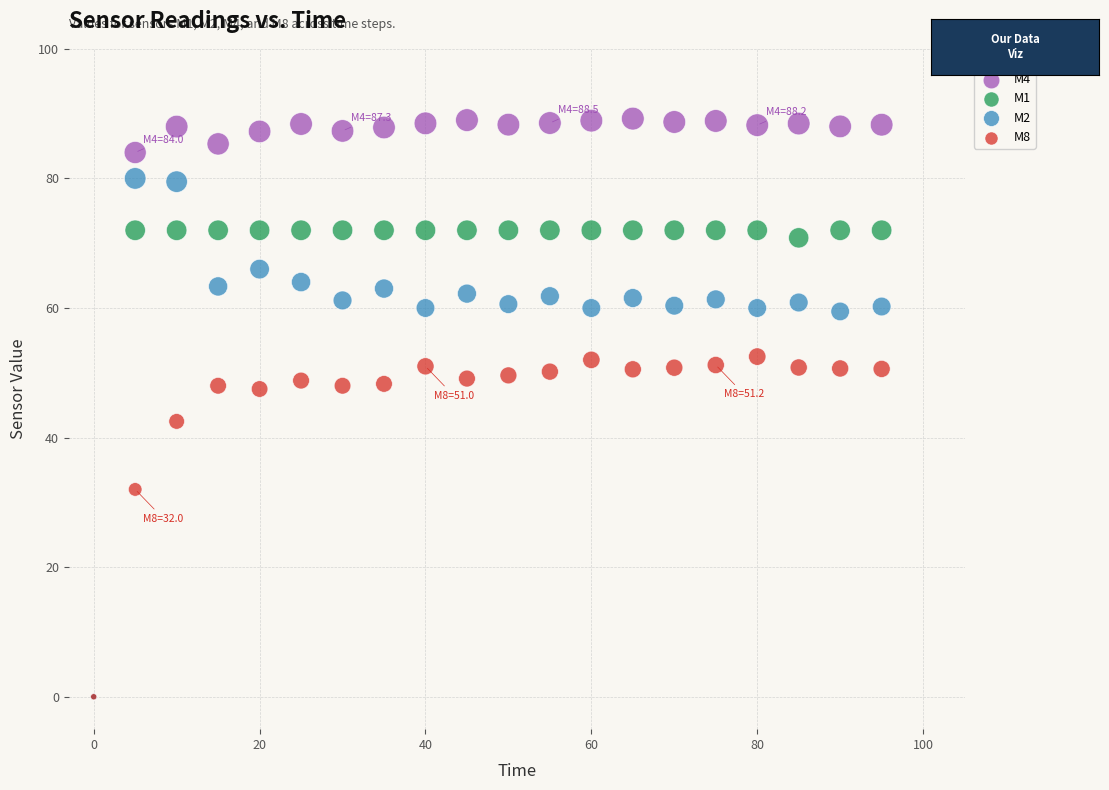

What are all the series names shown in the legend?

M4, M1, M2, M8